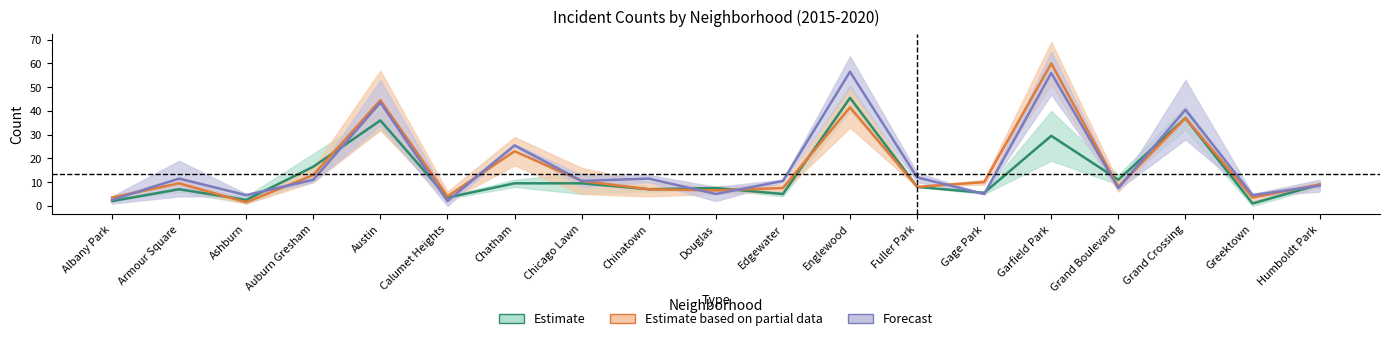

Is it true that Forecast equals 10.5 at Chicago Lawn?

True